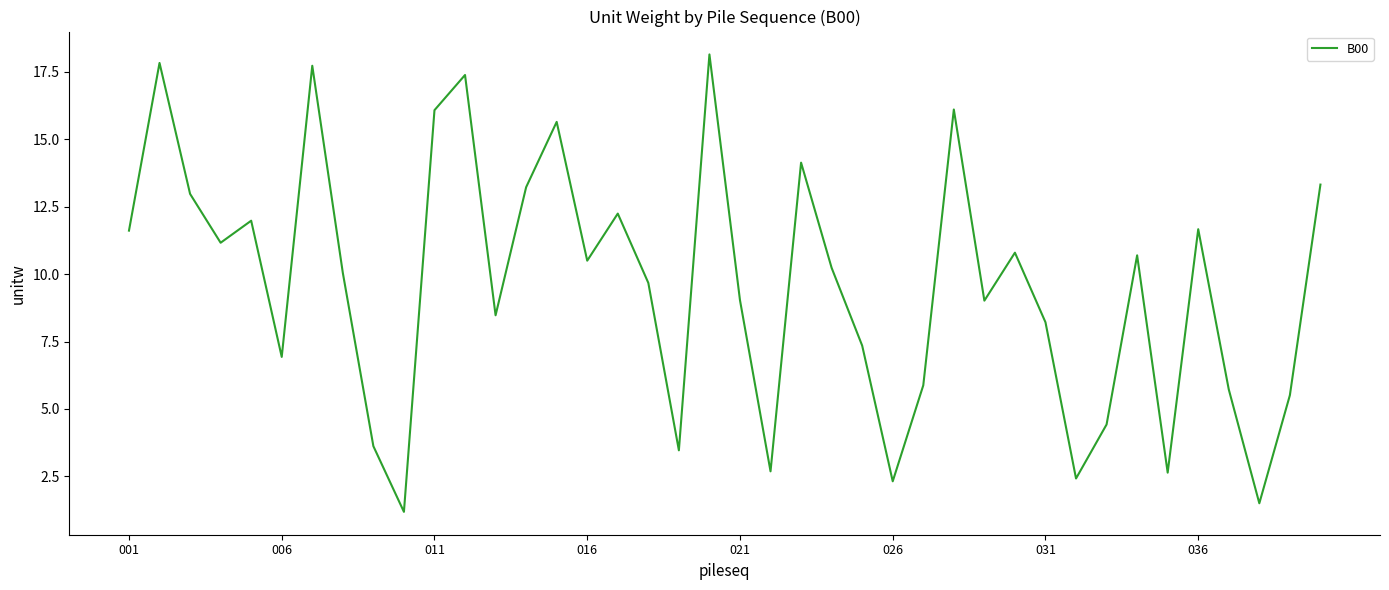

What is the difference between the second highest and second lowest values?

16.3